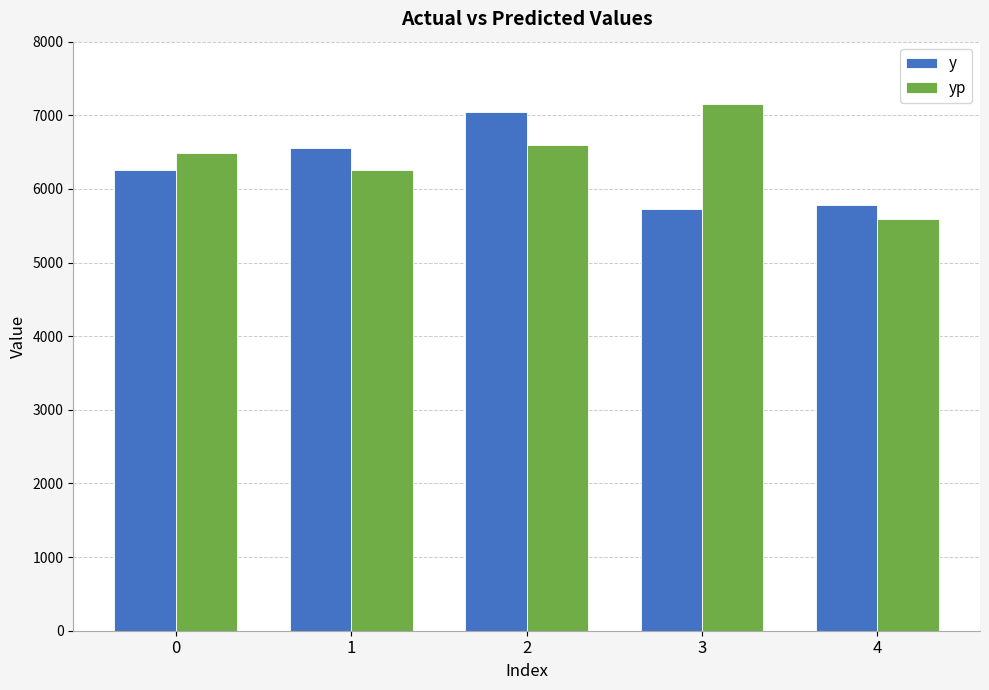

The value of yp at 3 is 7156.3. True or false?

True